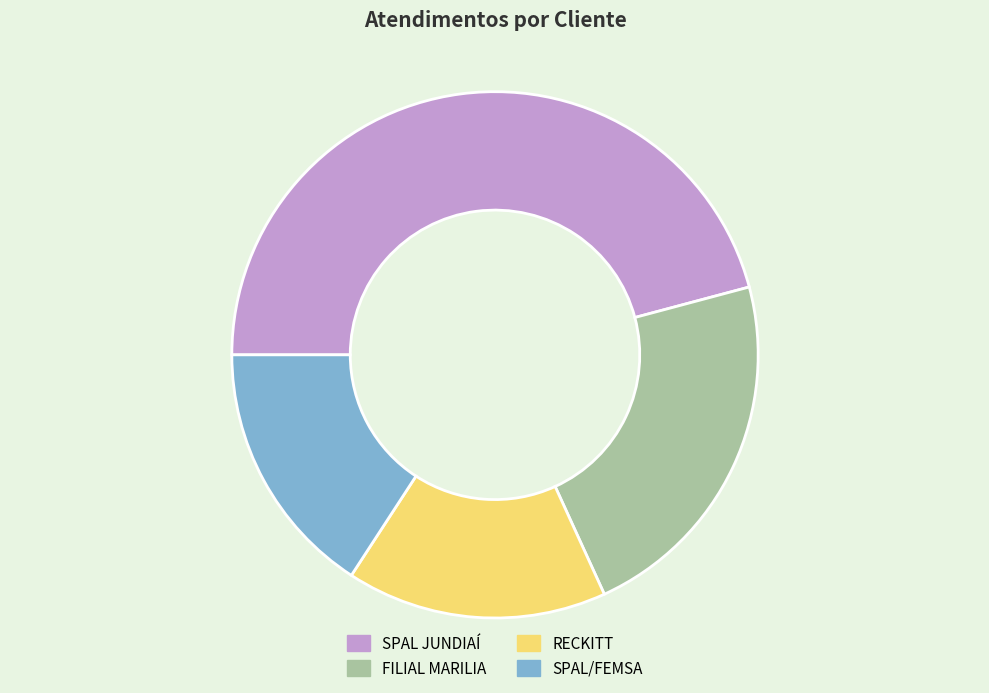

Does any single category account for the majority?

No